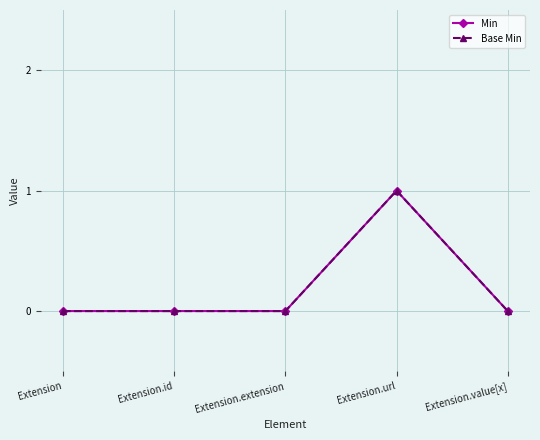

How many Min values are between 0 and 1?

5